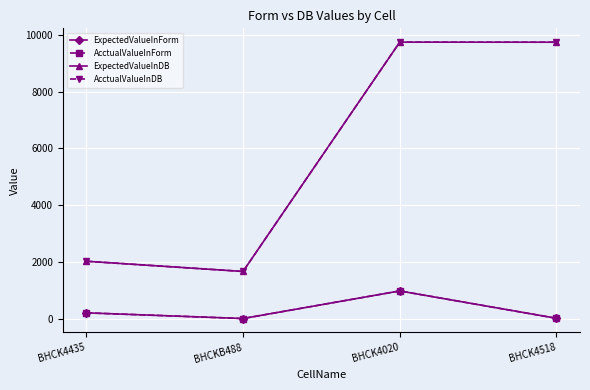

What is the total value across all series at BHCK4020?

21428.0